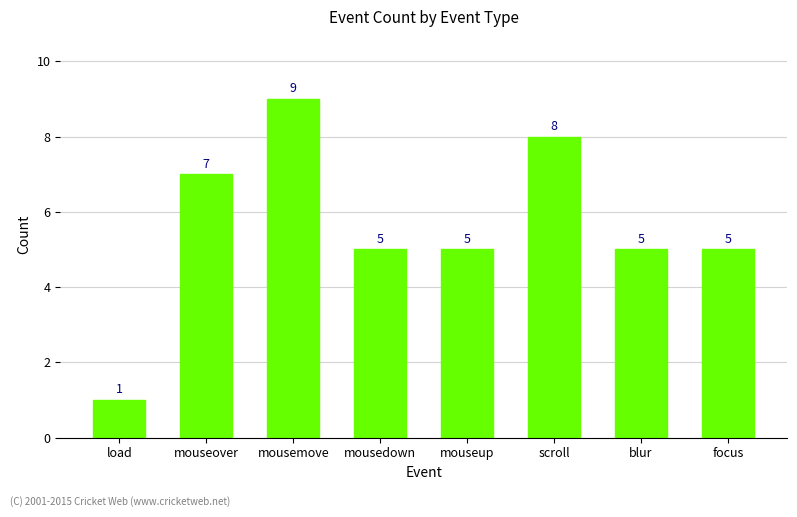

What is the label of the 8th bar from the right?

load